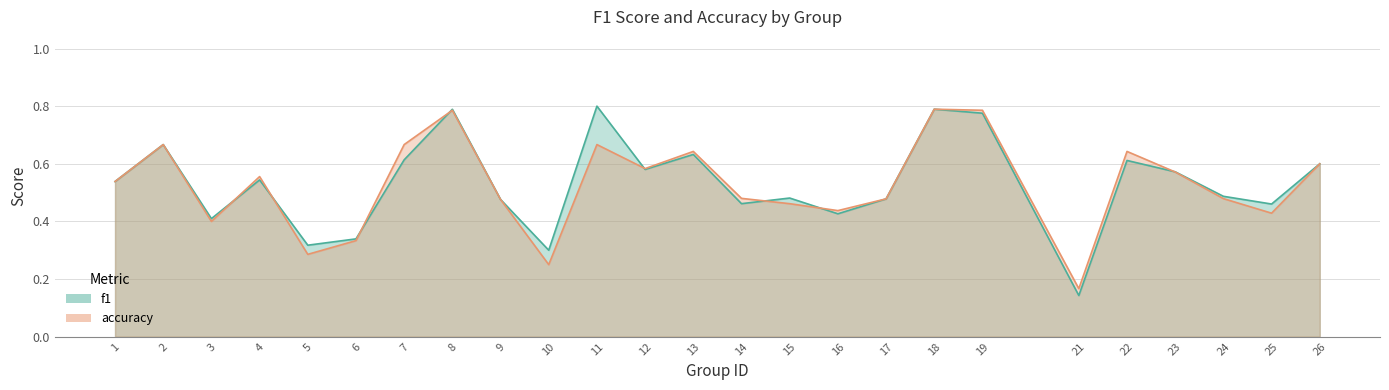

How many accuracy values are between 0 and 1?

25